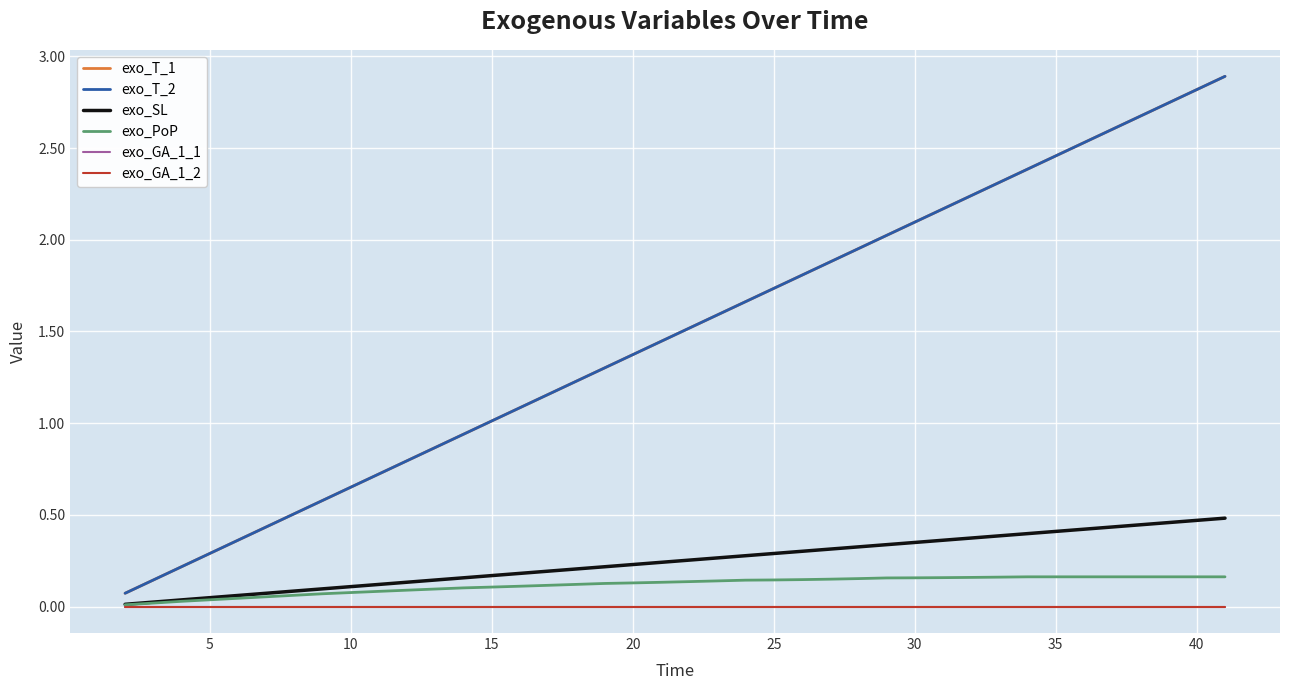

Does the chart display data point markers on the line(s)?

No